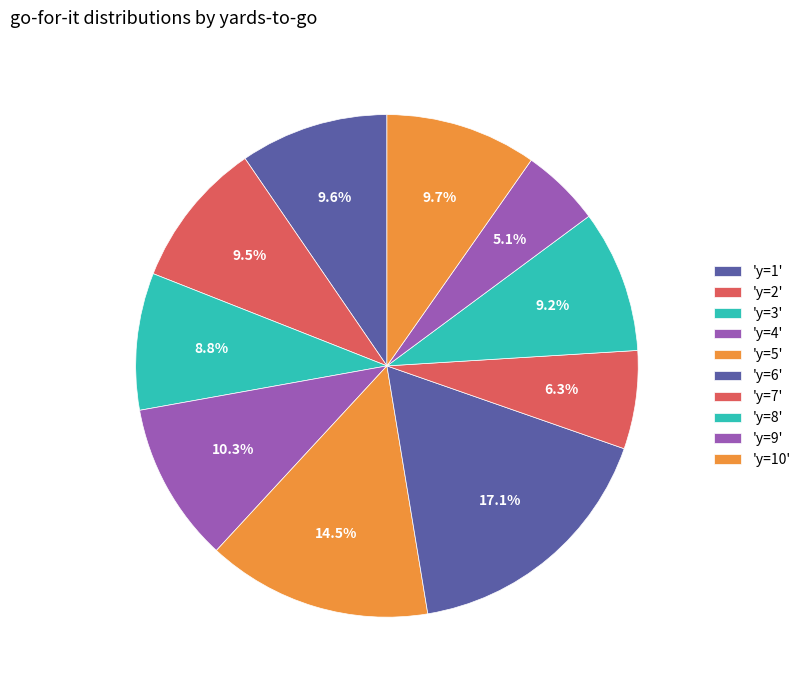

How many segments does this pie chart have?

10